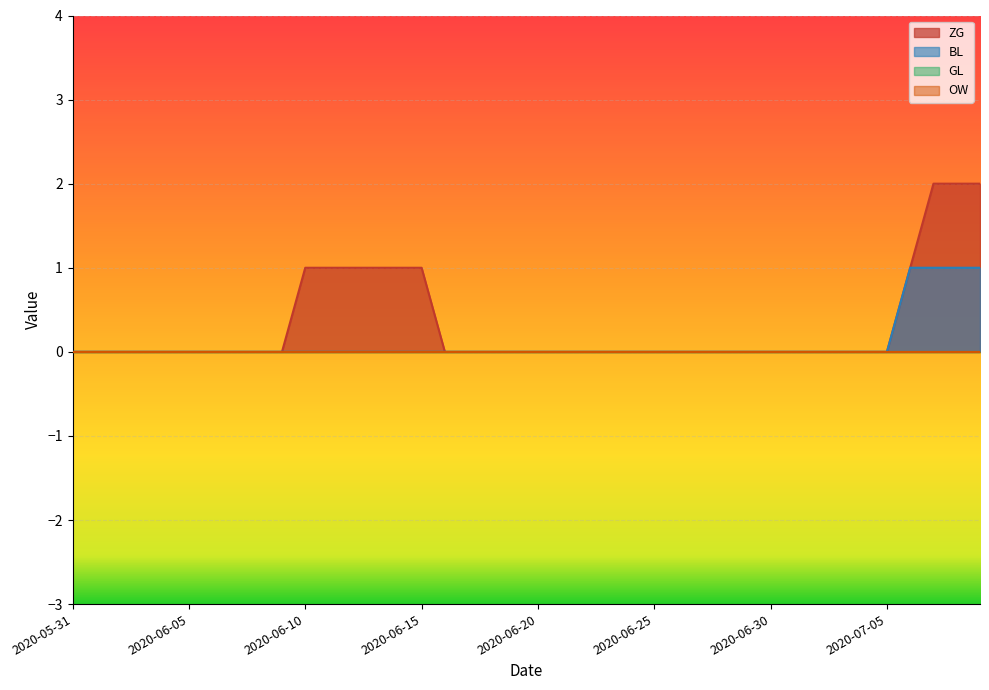

What is the difference between the maximum and minimum values in the BL series?

1